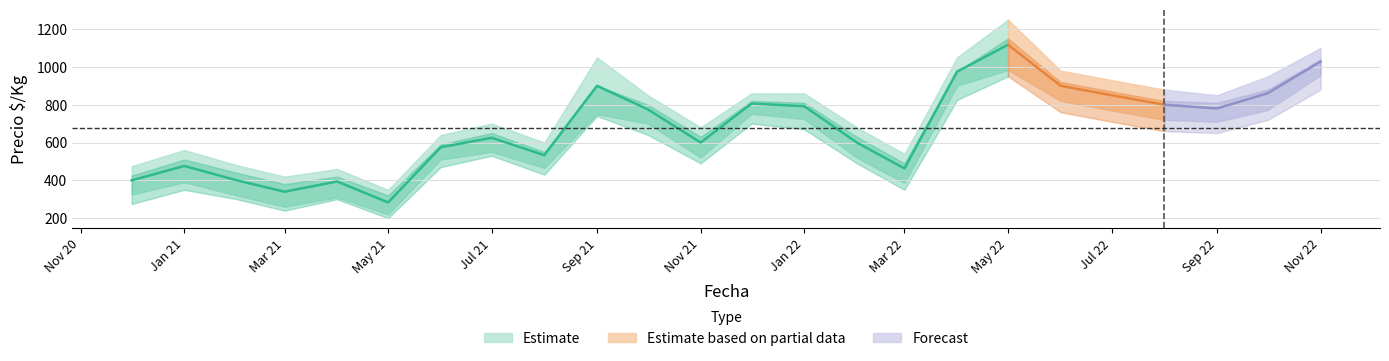

How many values in the Precio $/Kg lower series exceed 700?

11